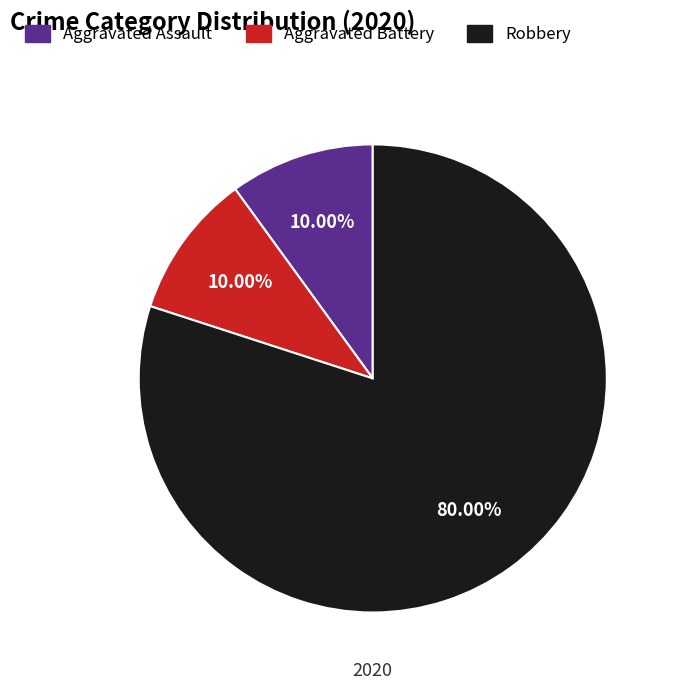

Does any single category account for the majority?

Yes